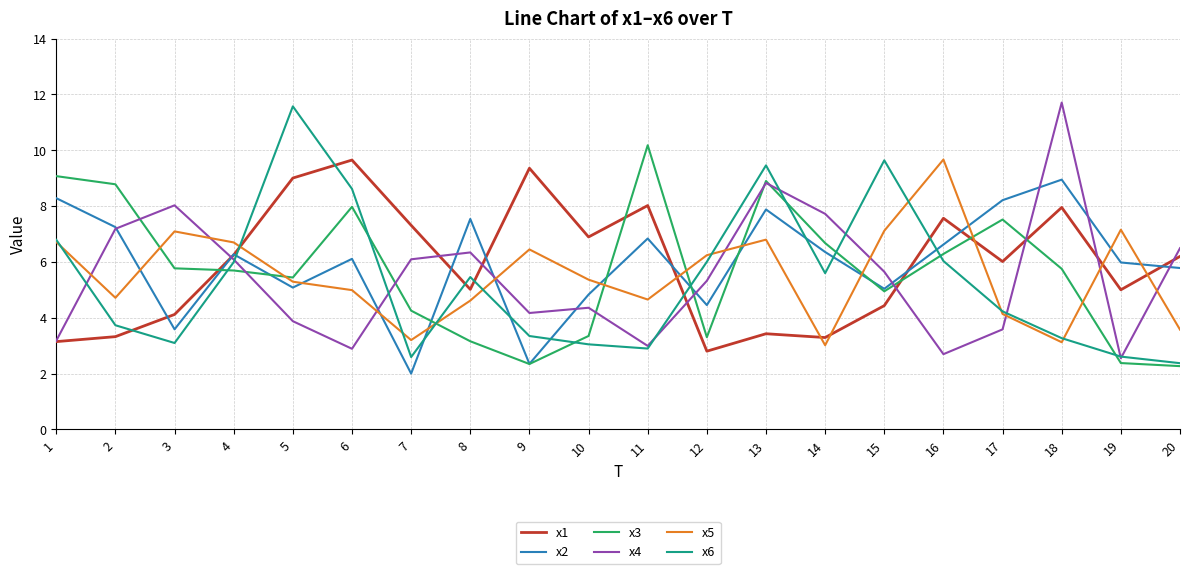

Which series changed the most between 6 and 17?

x6